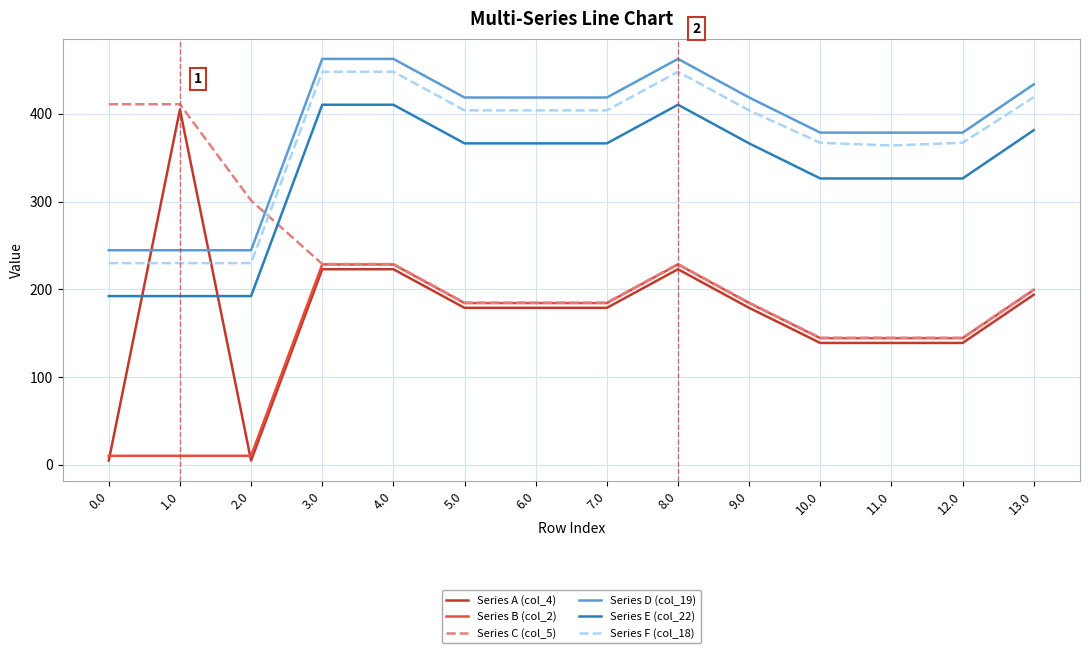

Which series has the largest range (max minus min)?

Series A (col_4)